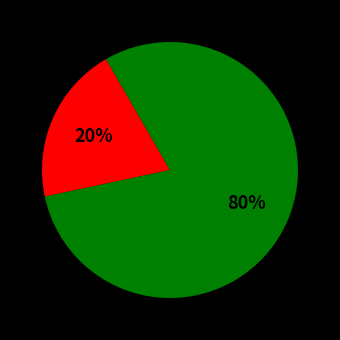

Is there any slice that represents more than half of the pie?

Yes